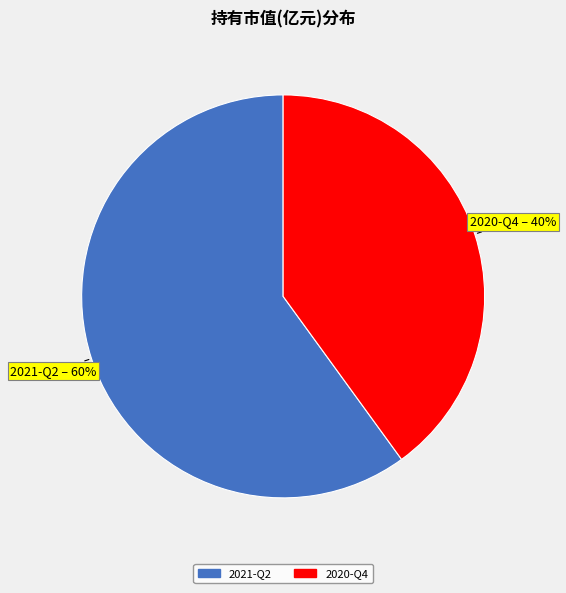

Rank the categories by value from lowest to highest.

2020-Q4, 2021-Q2